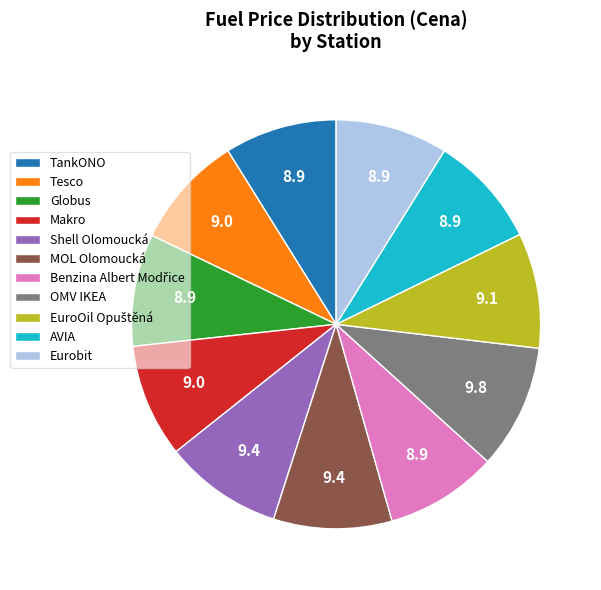

Approximately how many times larger is the value at OMV IKEA compared to Tesco?

1.1